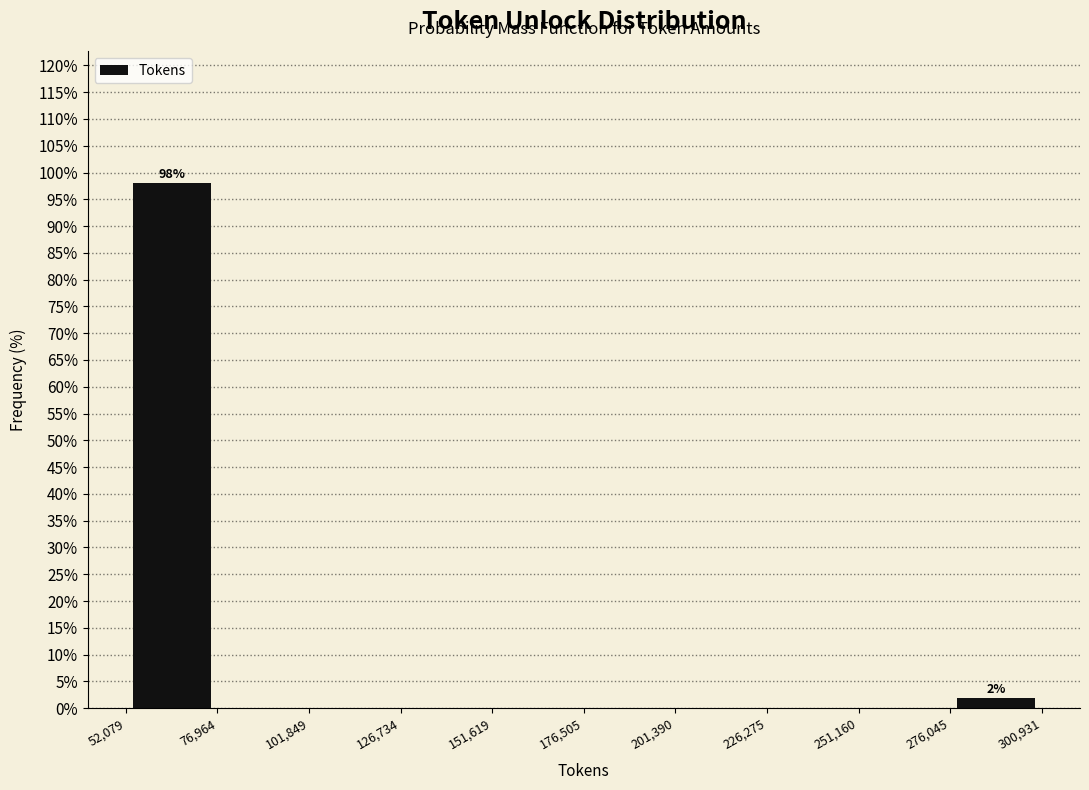

Which range on the x-axis has the tallest bar?

52,079 to 76,964